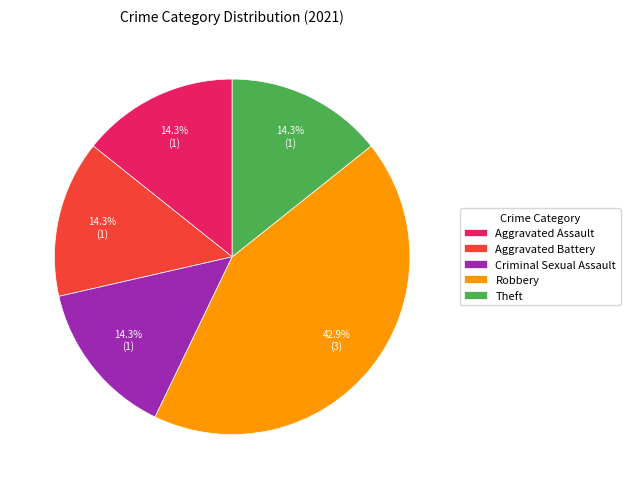

Between Robbery and Criminal Sexual Assault, which is larger?

Robbery